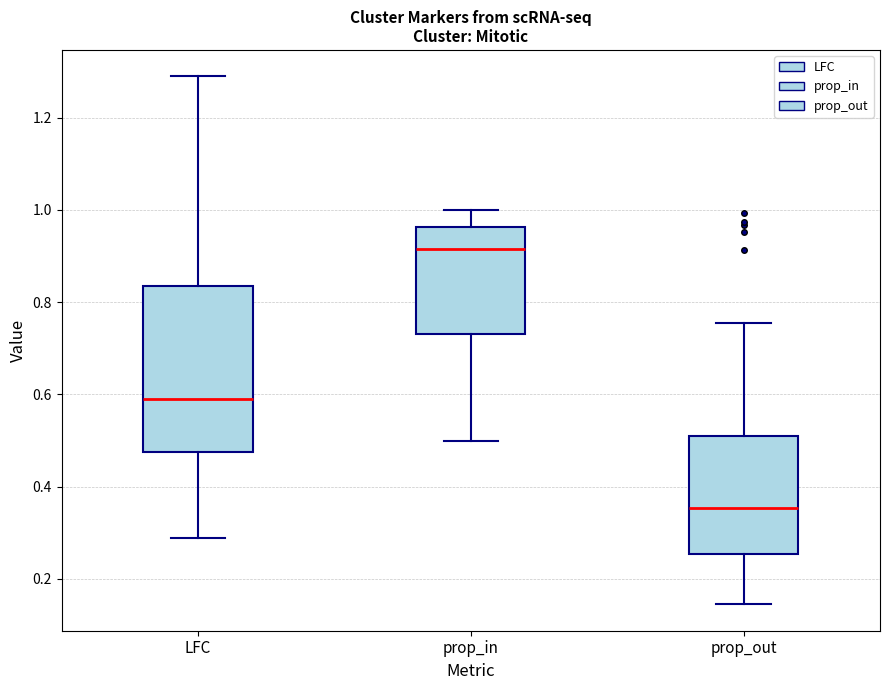

Reading left to right, transcribe this box plot: for each box, give where its median line is, the range the box spans, and where its two whiskers end, as read against the y-axis. The values are not printed on the chart, so give them approximately, as read against the axis.

LFC: median 0.58, box 0.48 to 0.84, whiskers 0.28 to 1.28
prop_in: median 0.92, box 0.74 to 0.96, whiskers 0.50 to 1.00
prop_out: median 0.36, box 0.26 to 0.52, whiskers 0.14 to 0.76